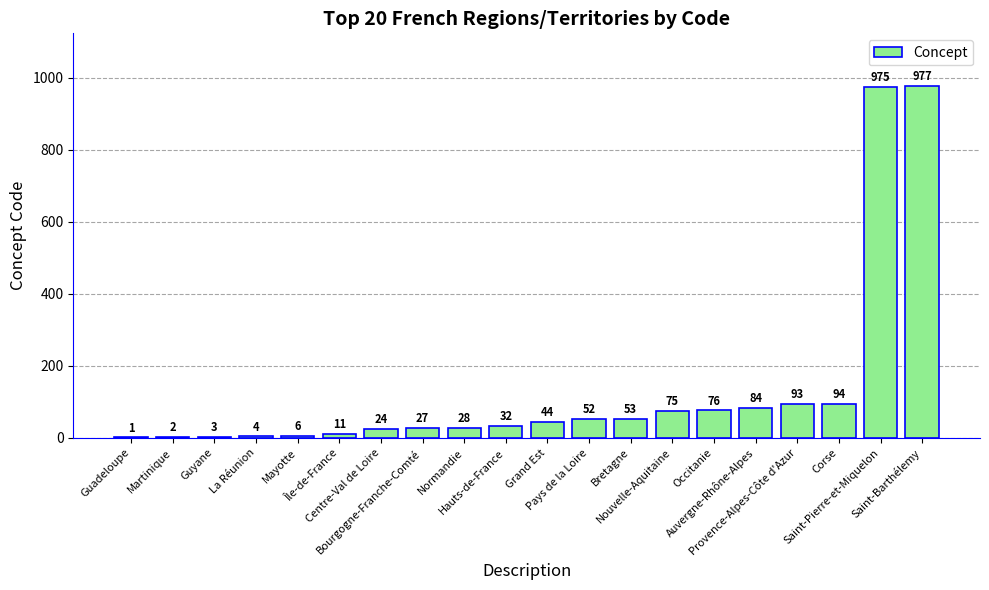

What is the greatest value displayed?

977